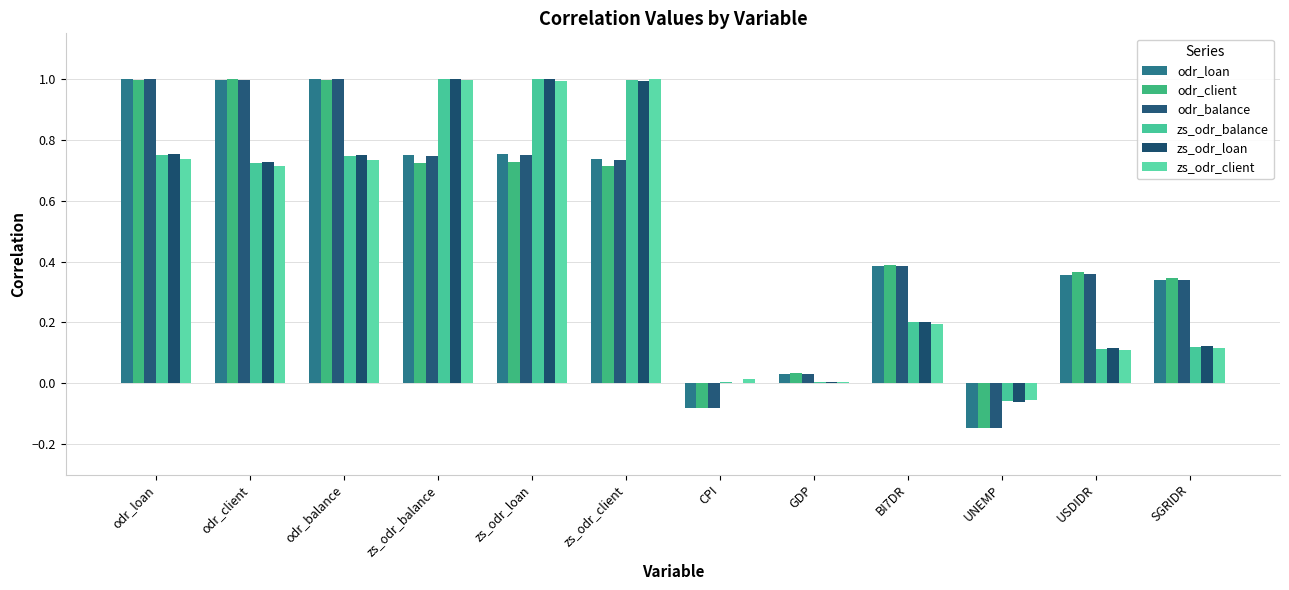

What position from the right is GDP?

5